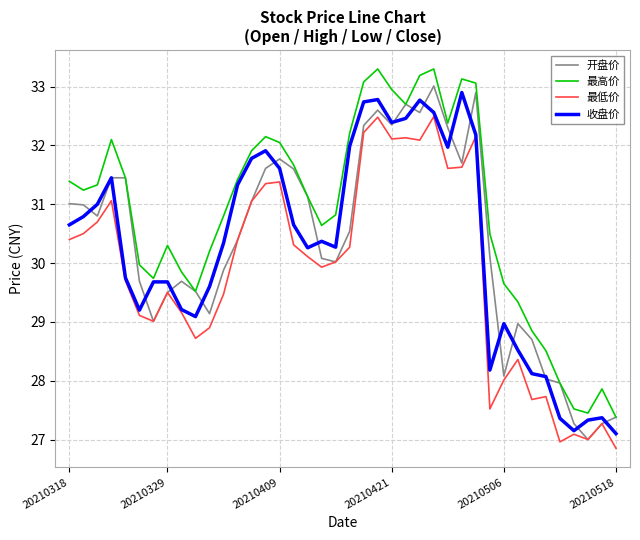

What is the highest value of the 最高价 series?

33.3